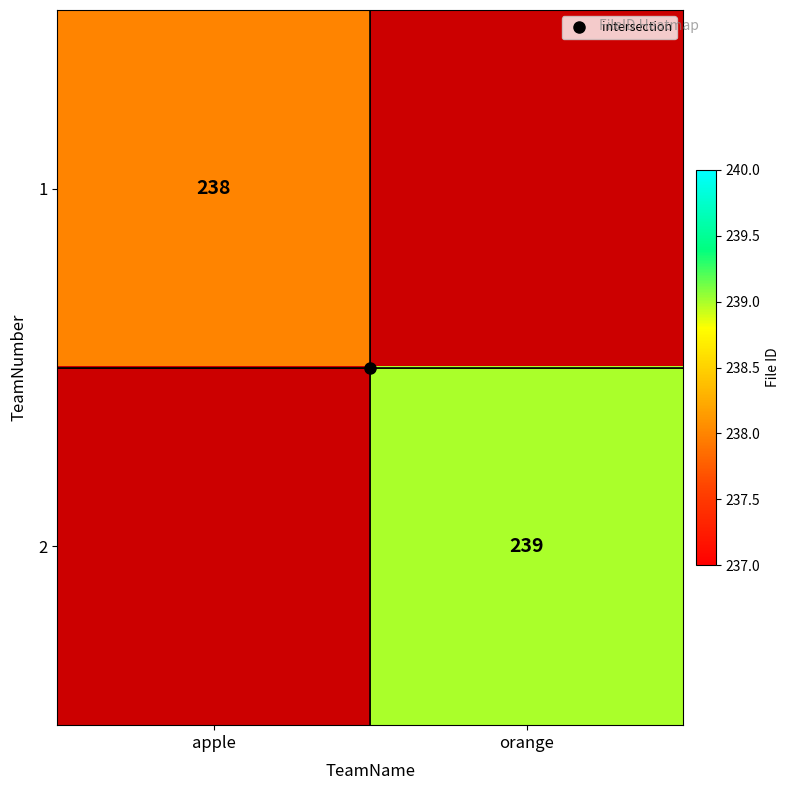

Which category has the highest value across all series?

orange